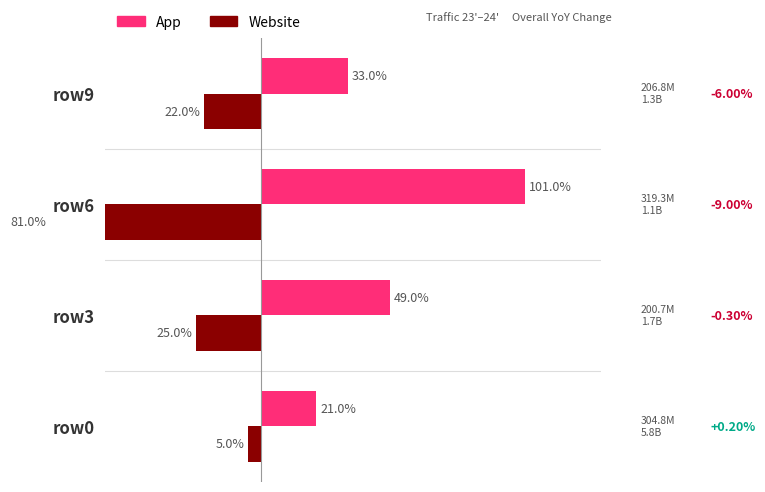

How many App values are between 33 and 101?

3